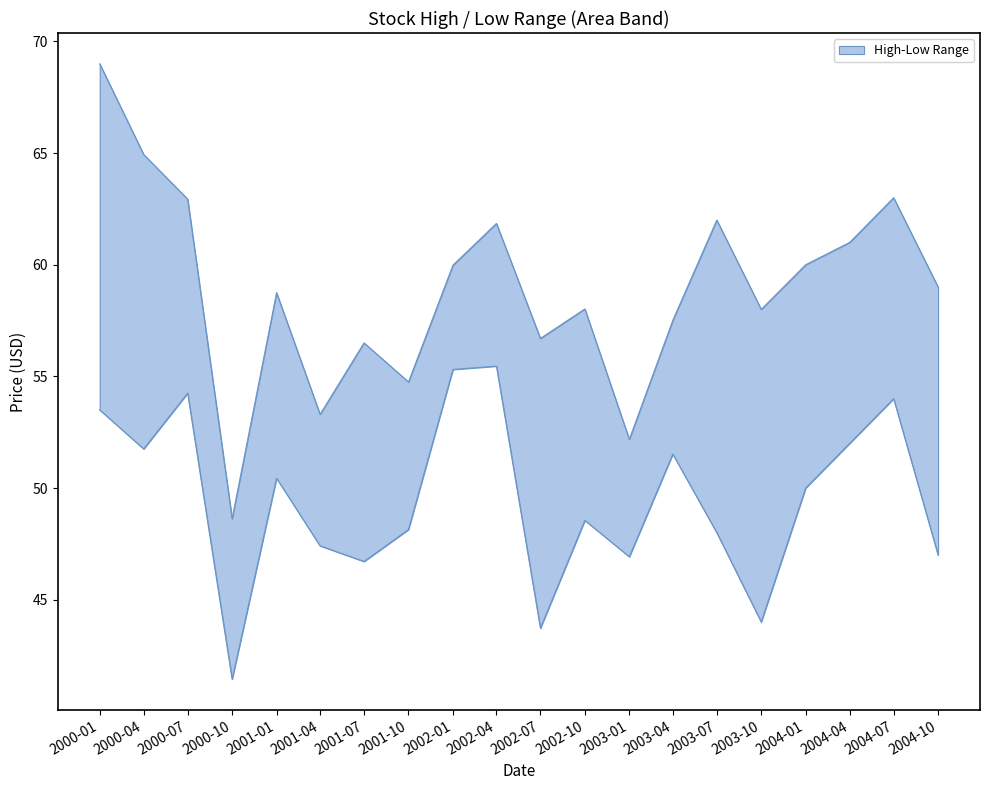

True or false: High and Low intersect in this chart.

False